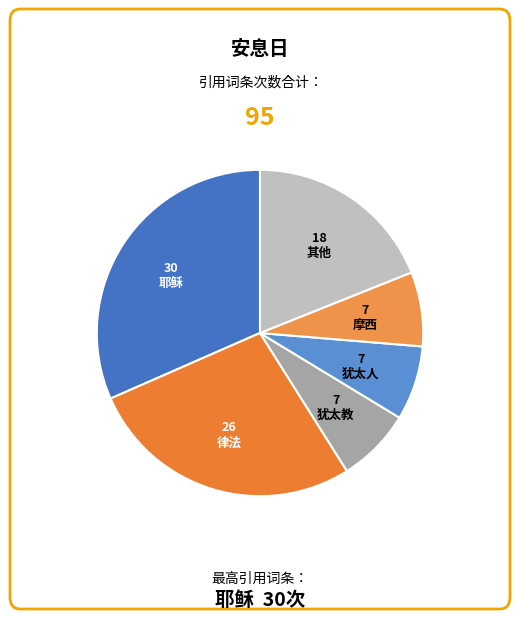

Which slice is the smallest?

摩西五经